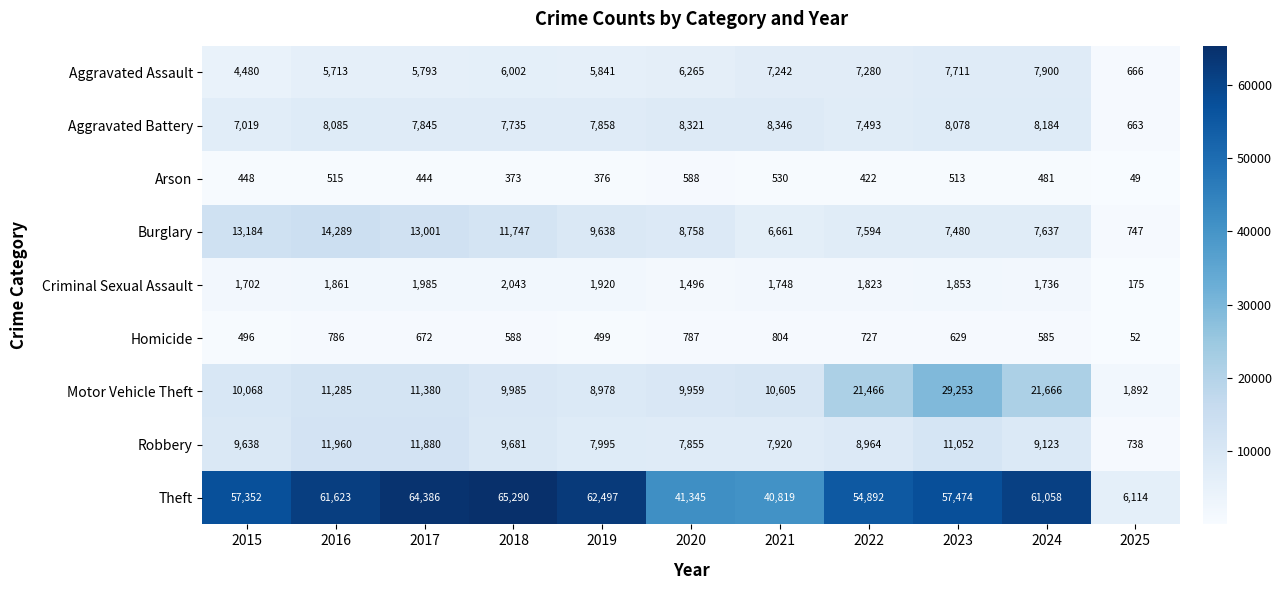

What is the total value across all series at 2023?

124043